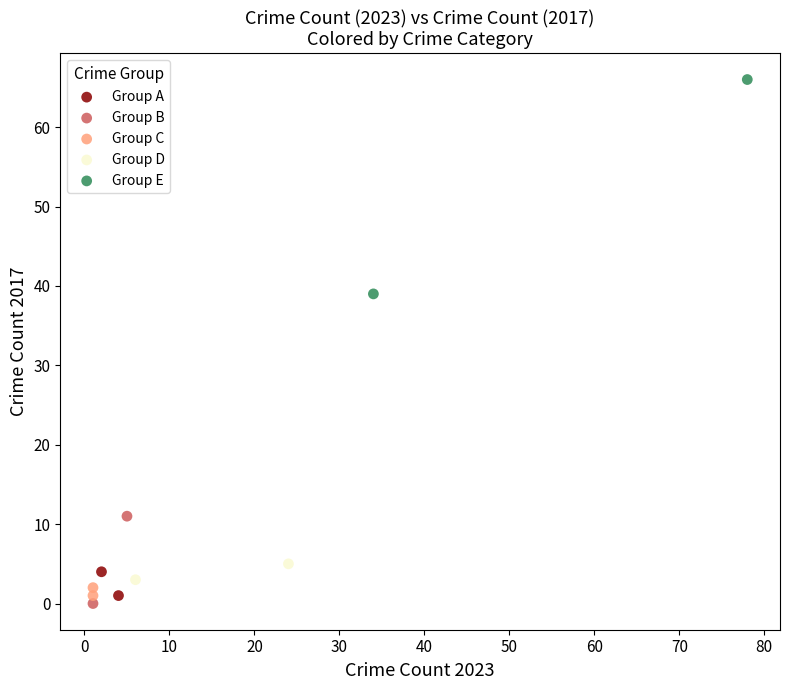

Which series has the widest spread of Y values?

Group E